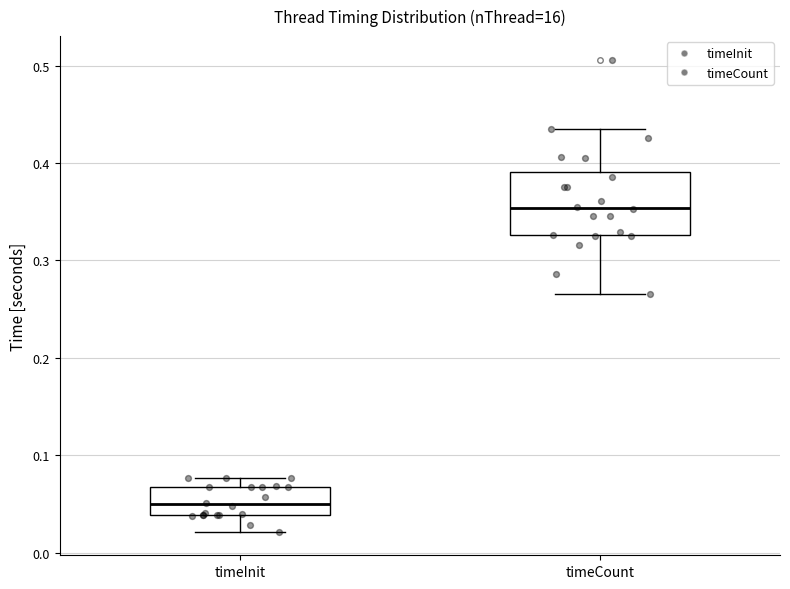

Reading left to right, transcribe this box plot: for each box, give where its median line is, the range the box spans, and where its two whiskers end, as read against the y-axis. The values are not printed on the chart, so give them approximately, as read against the axis.

timeInit: median 0.05, box 0.04 to 0.07, whiskers 0.02 to 0.08
timeCount: median 0.35, box 0.33 to 0.39, whiskers 0.27 to 0.44